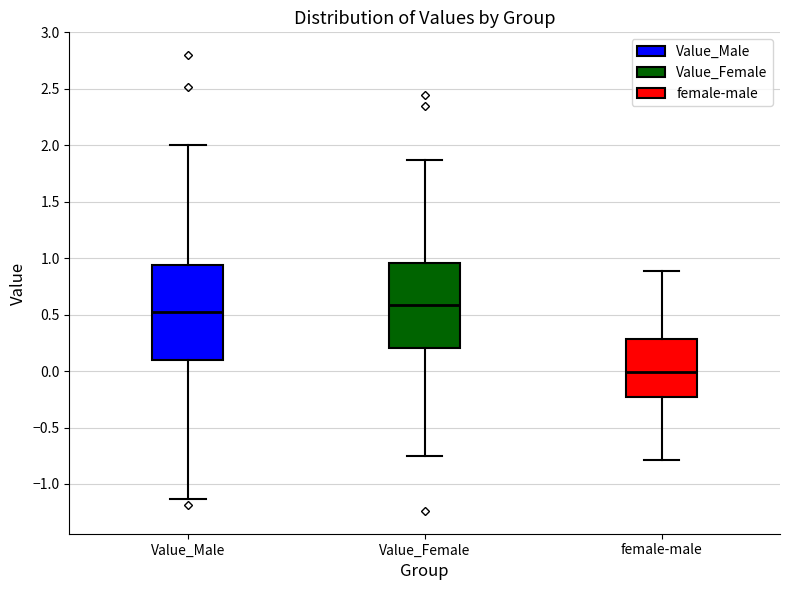

Which box's median line is the lowest?

female-male